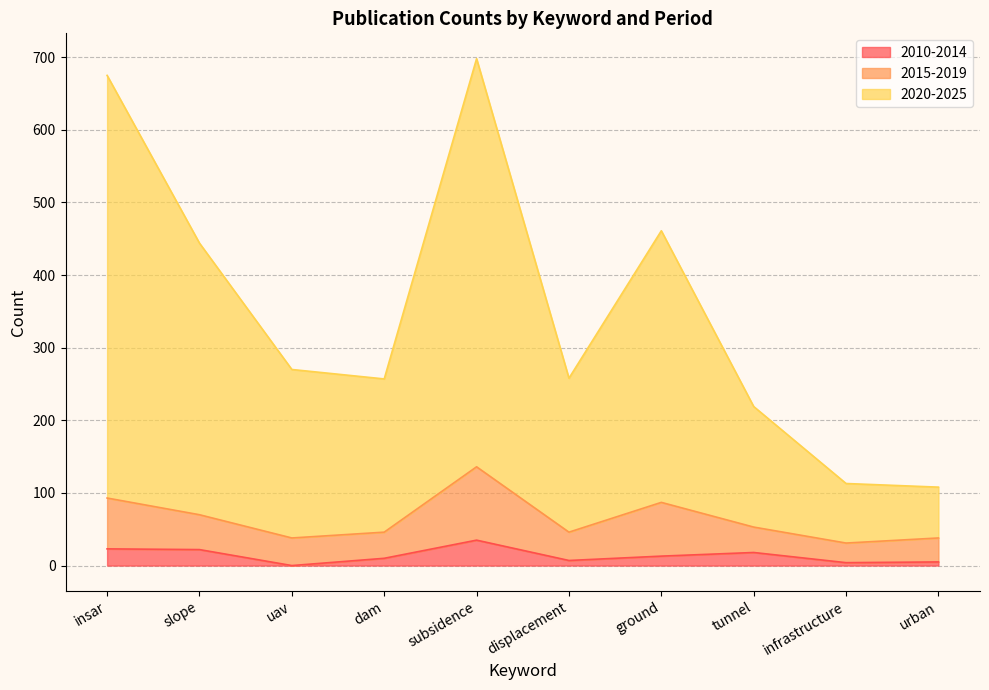

Is the value of 2015-2019 at slope greater than the value of 2020-2025 at dam?

No